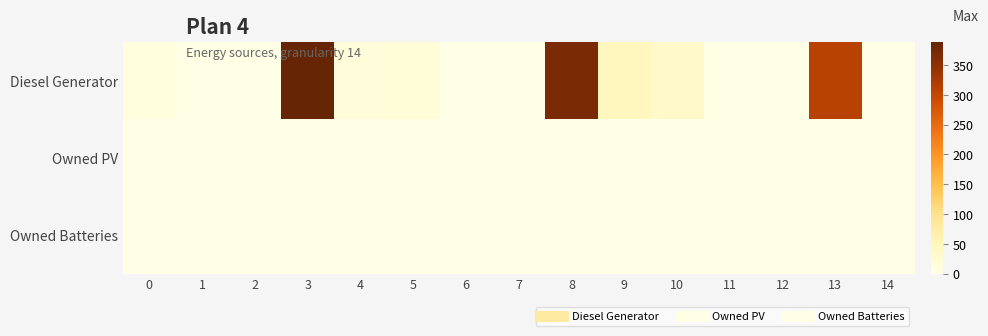

Rank the series by their maximum value, from lowest to highest.

row_1, row_2, row_0